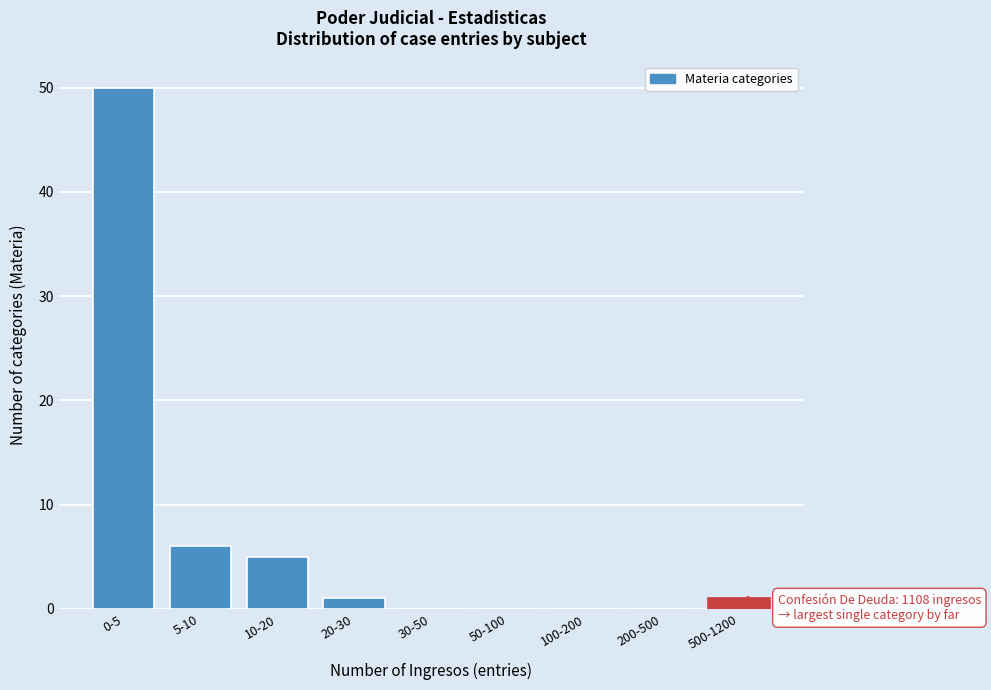

Reading right to left, list all the values displayed in this chart.

500-1200=1	200-500=0	100-200=0	50-100=0	30-50=0	20-30=1	10-20=5	5-10=6	0-5=50